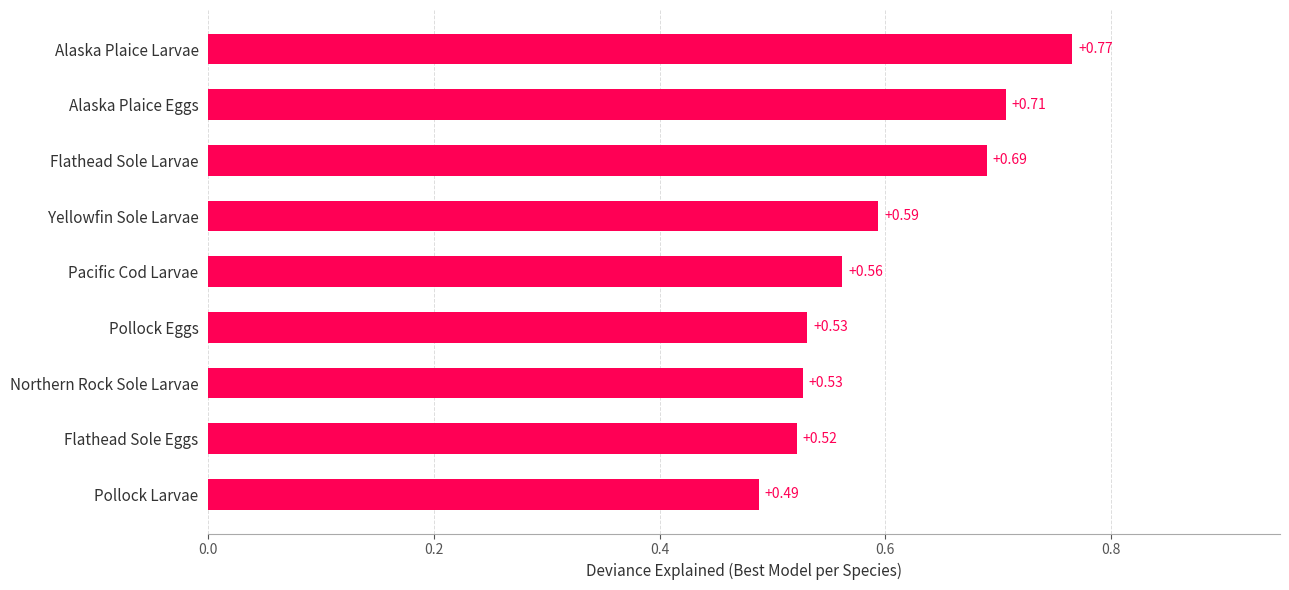

Which category has the highest value across all series?

Alaska Plaice Larvae